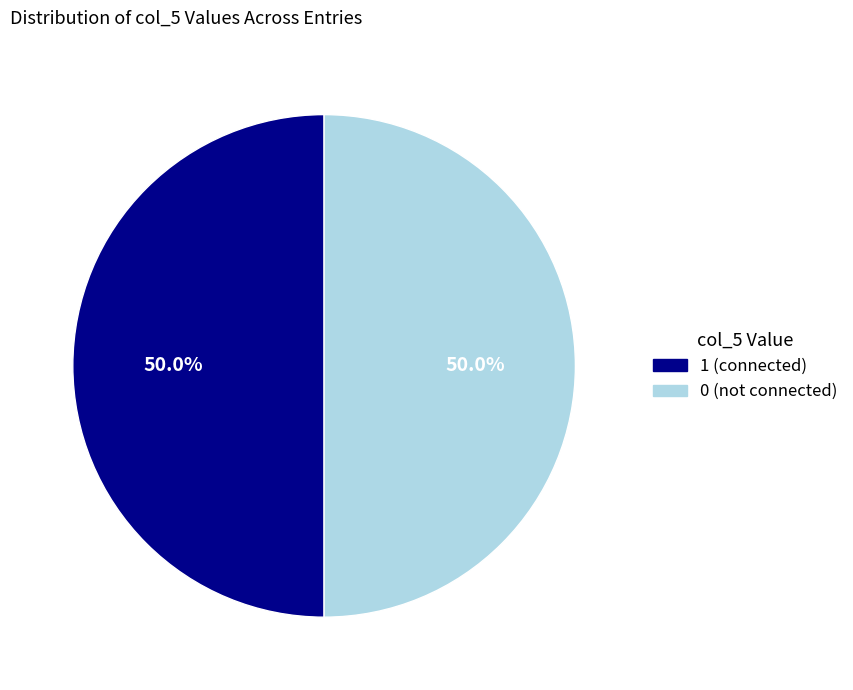

What percentage do 1 (connected) and 0 (not connected) together represent?

100.0%